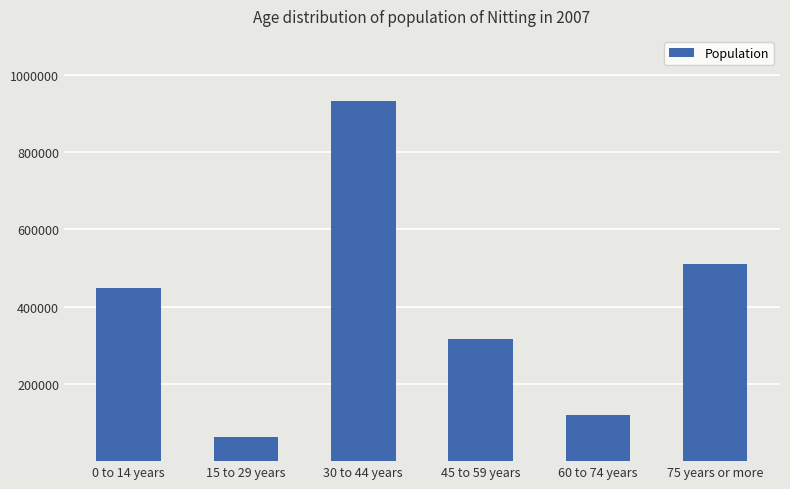

Approximately how many times larger is the value at 60 to 74 years compared to 30 to 44 years?

0.1